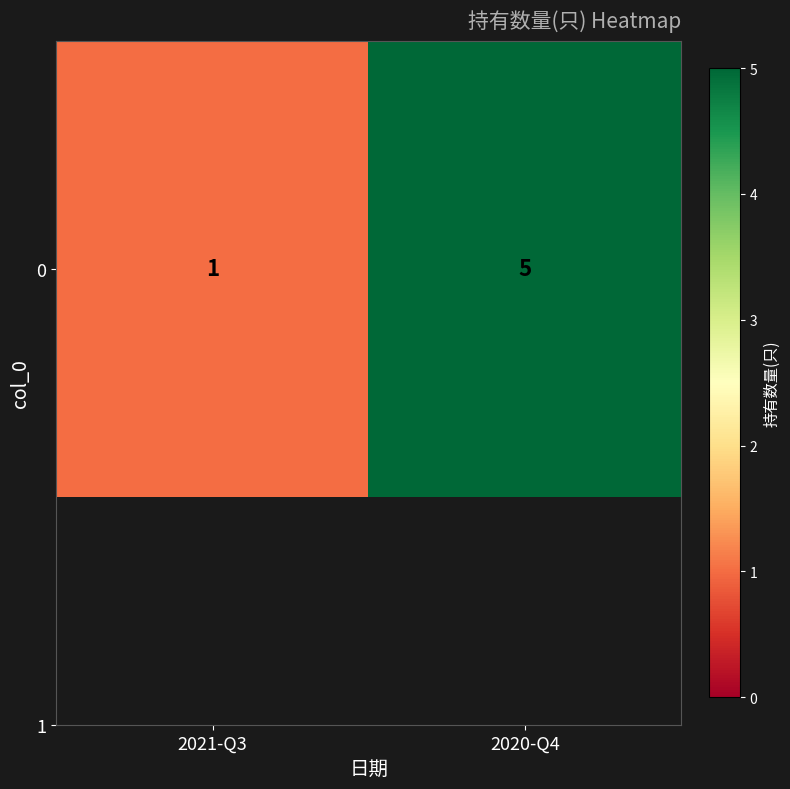

What is the sum of the values at 2021-Q3 and 2020-Q4?

6